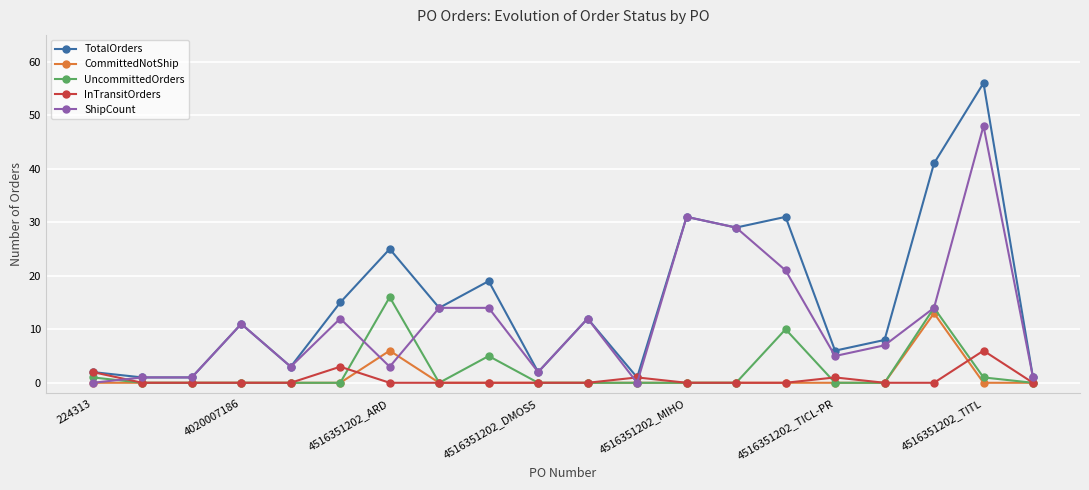

What is the highest value of the CommittedNotShip series?

13